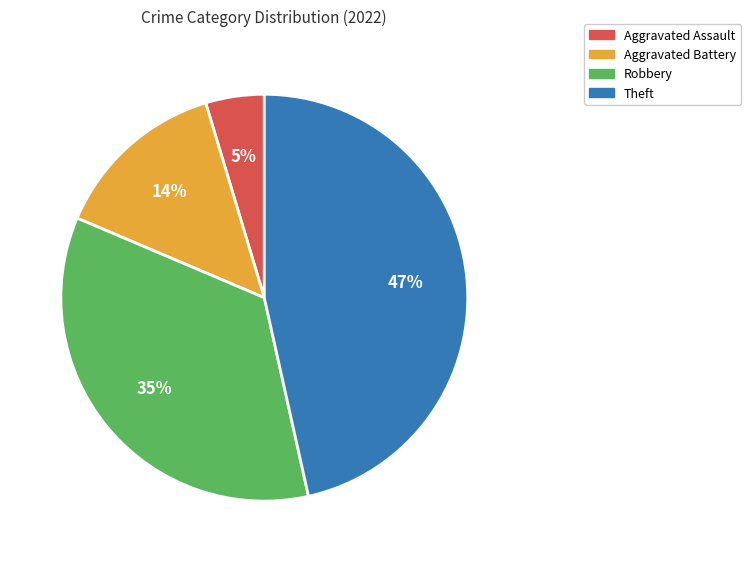

To the nearest percent, what is the difference between the largest and smallest slice percentages?

42%